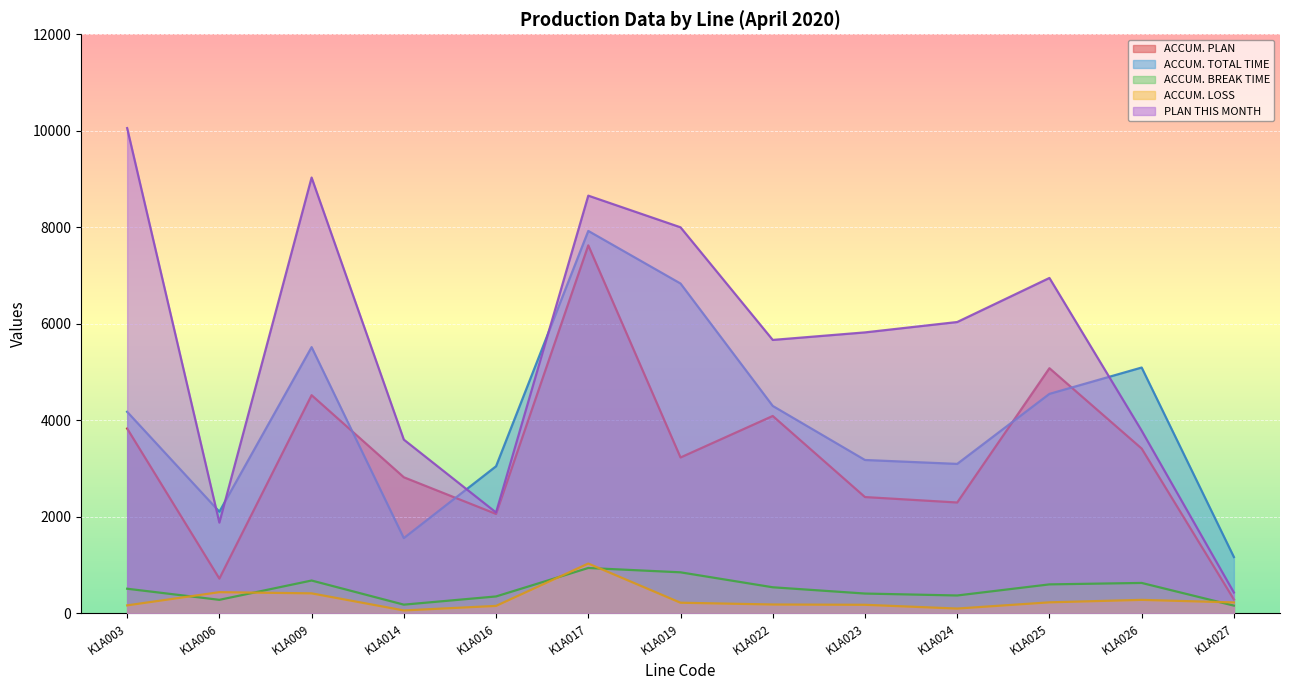

Rank the series at K1A024 from highest to lowest value.

PLAN THIS MONTH, ACCUM. TOTAL TIME, ACCUM. PLAN, ACCUM. BREAK TIME, ACCUM. LOSS